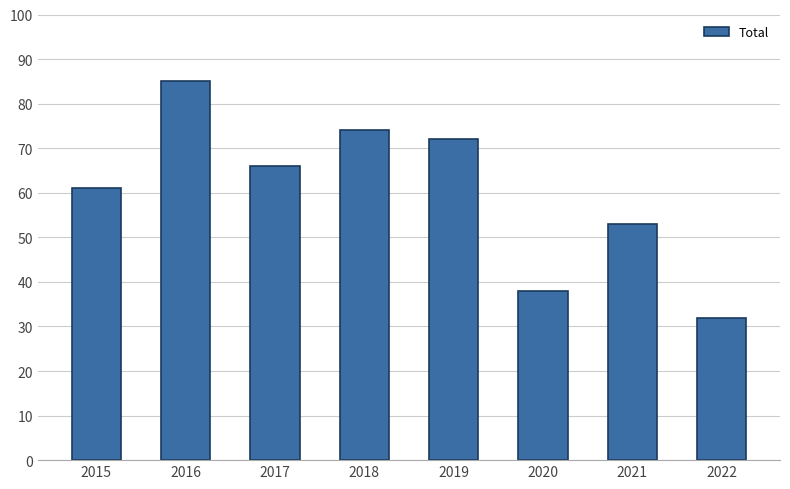

What is the average value?

60